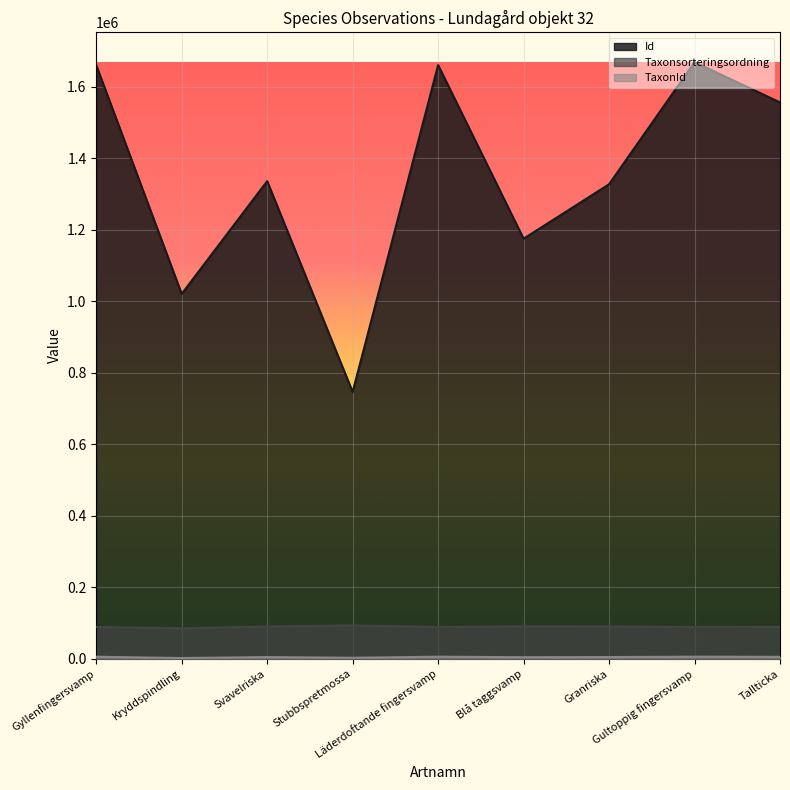

The value of Id at Gultoppig fingersvamp is 1669343. True or false?

True